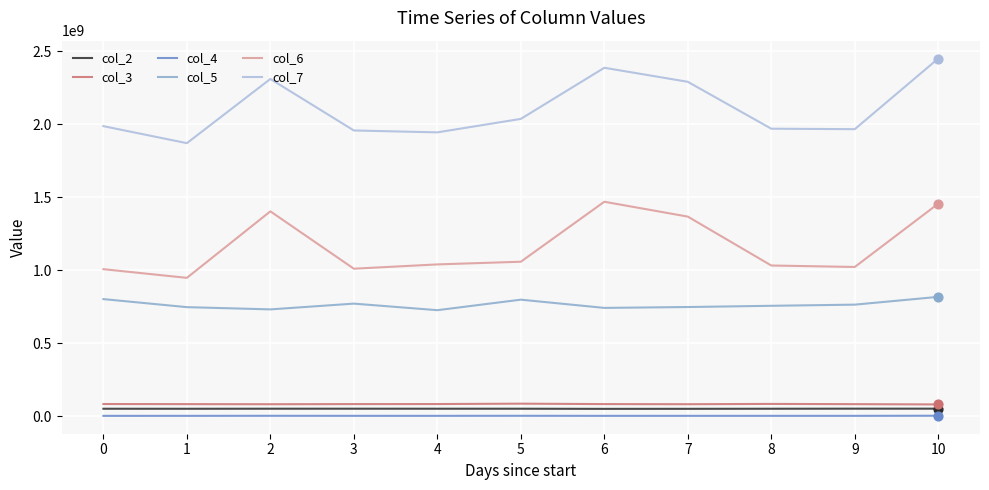

True or false: col_6 and col_3 cross at least once.

False